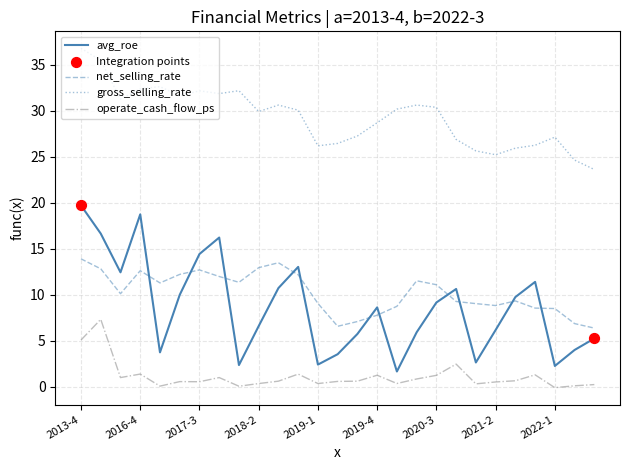

Which series has the largest total across all categories?

gross_selling_rate